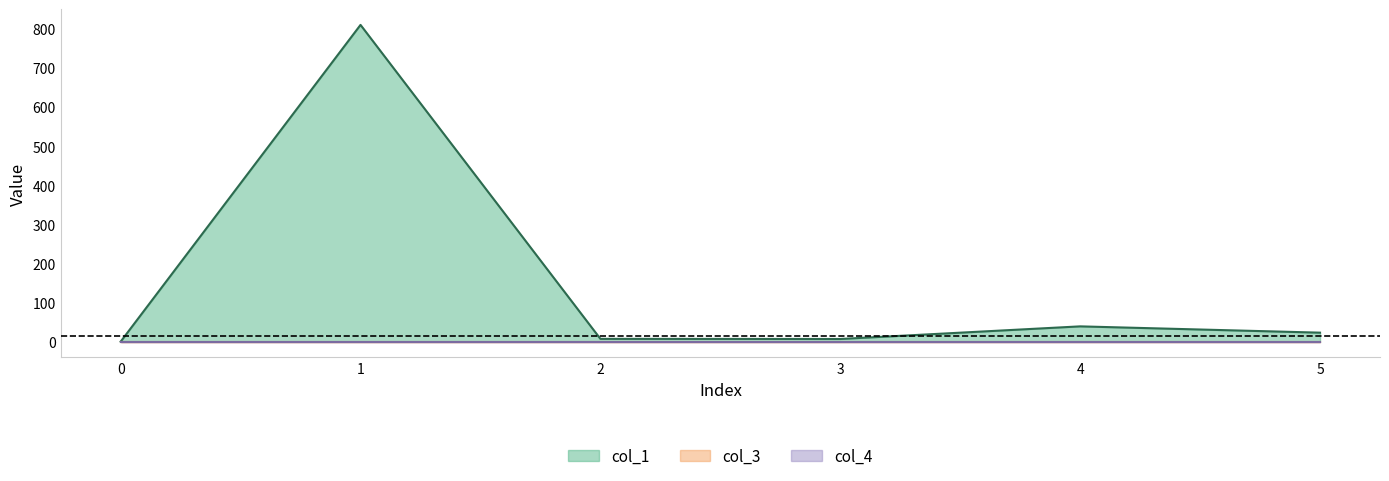

How many lines are shown in the chart?

3